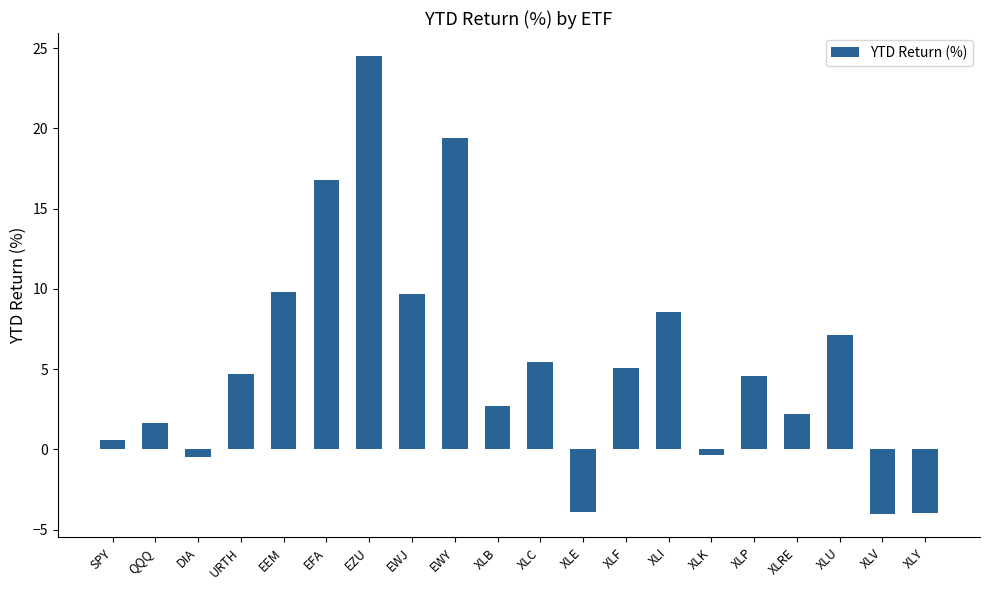

At which category does the chart reach its peak across all series?

EZU